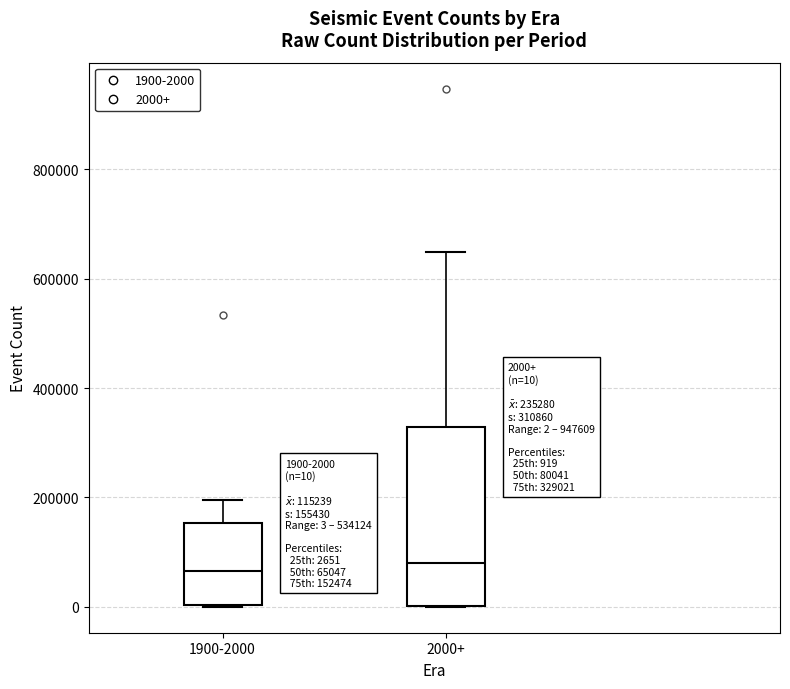

Comparing the boxes themselves (not the whiskers), which one is the tallest?

2000+